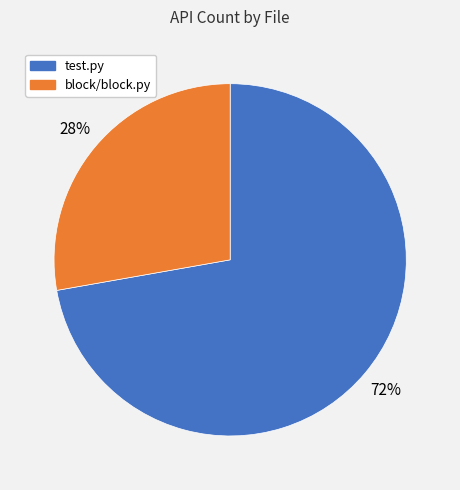

How many slices are in this pie chart?

2